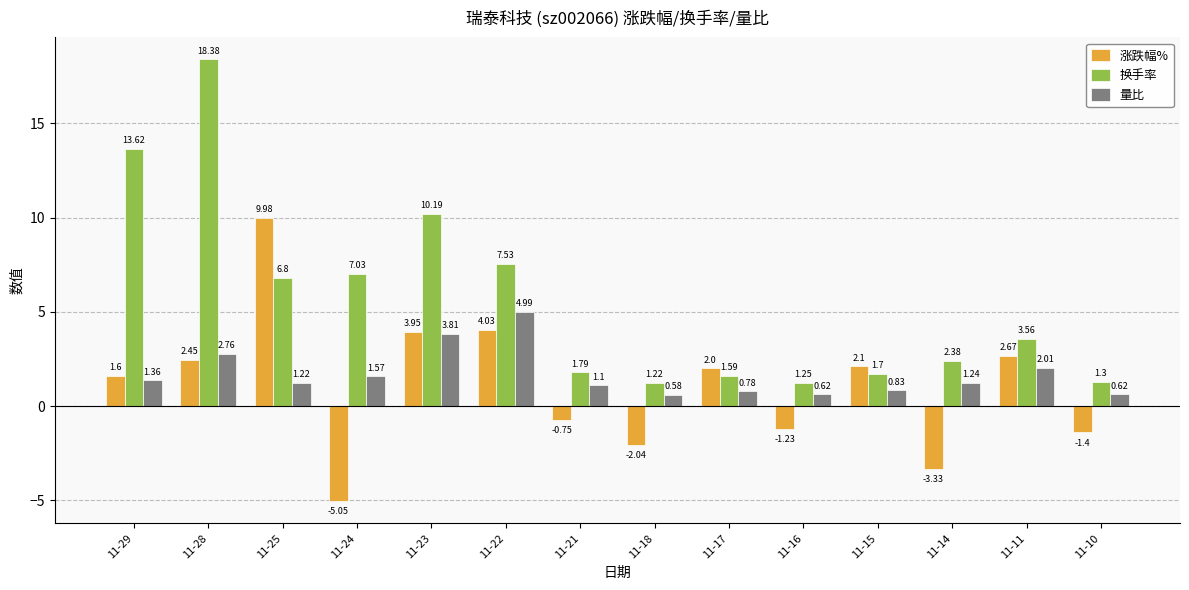

Which category has the highest value in the 换手率 series?

11-28